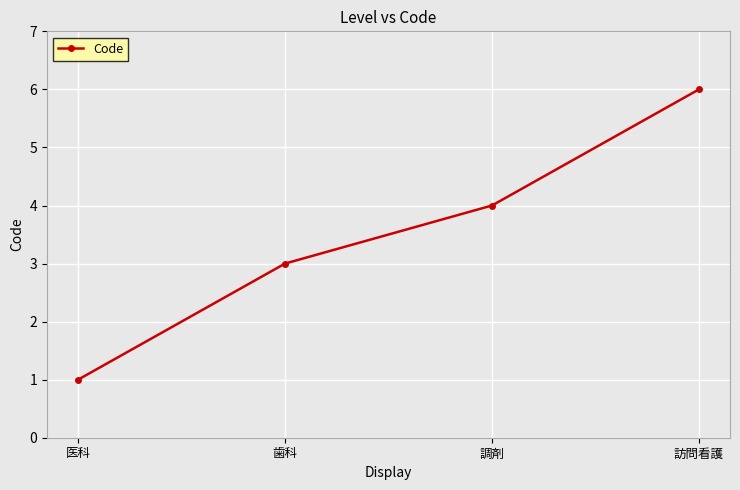

How many values are between 3 and 6?

3